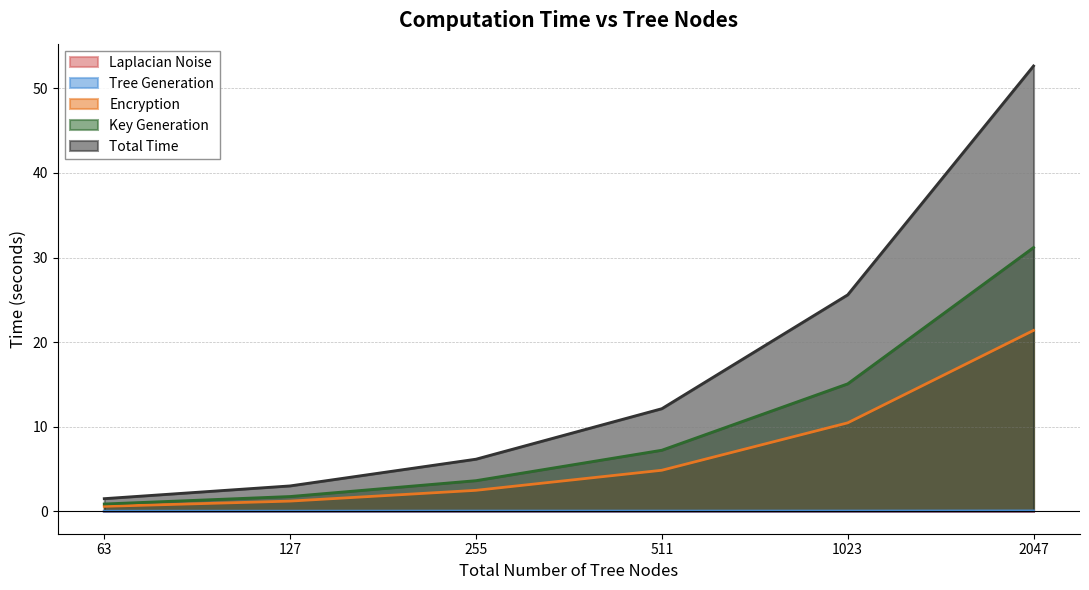

What is the difference between the maximum and minimum values in the Key Generation series?

30.3